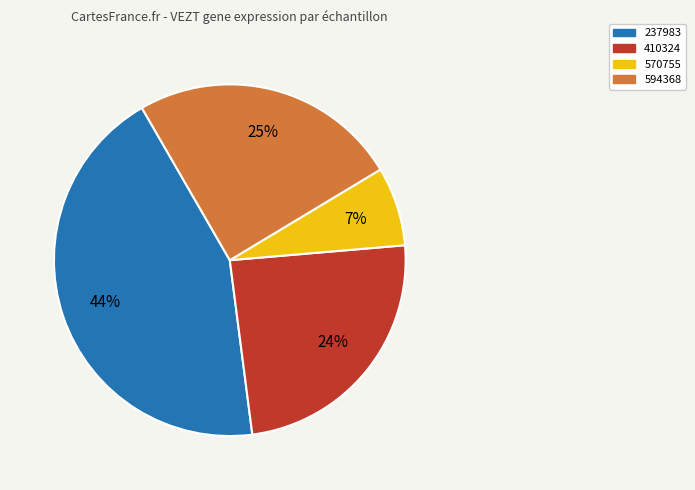

Does 410324 represent more than half of the total?

No